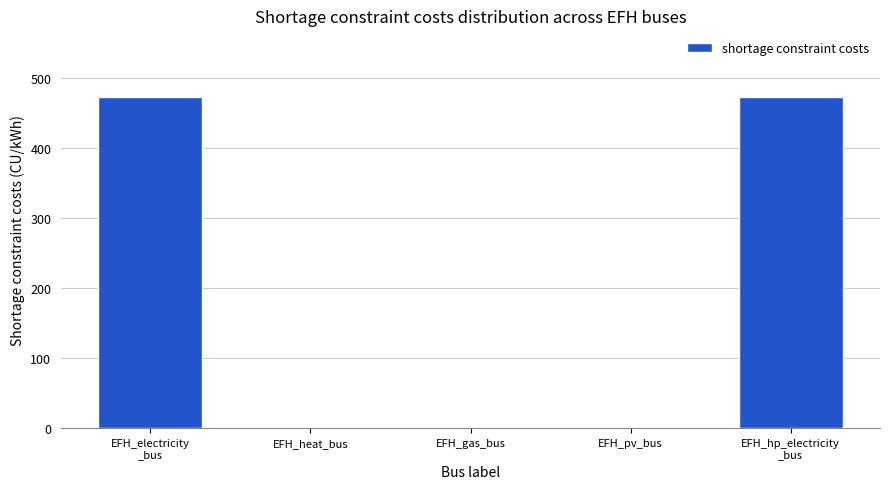

What is the sum of all values?

948